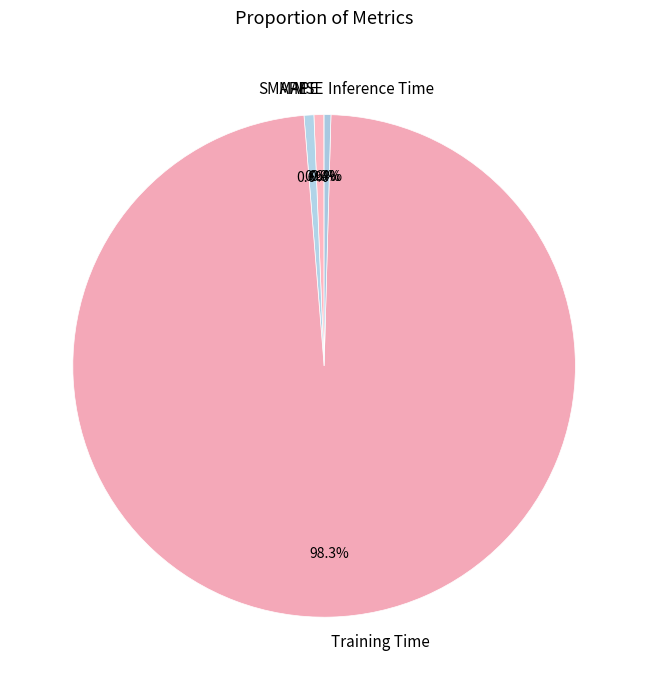

Which slice represents more than half of the pie?

Training Time